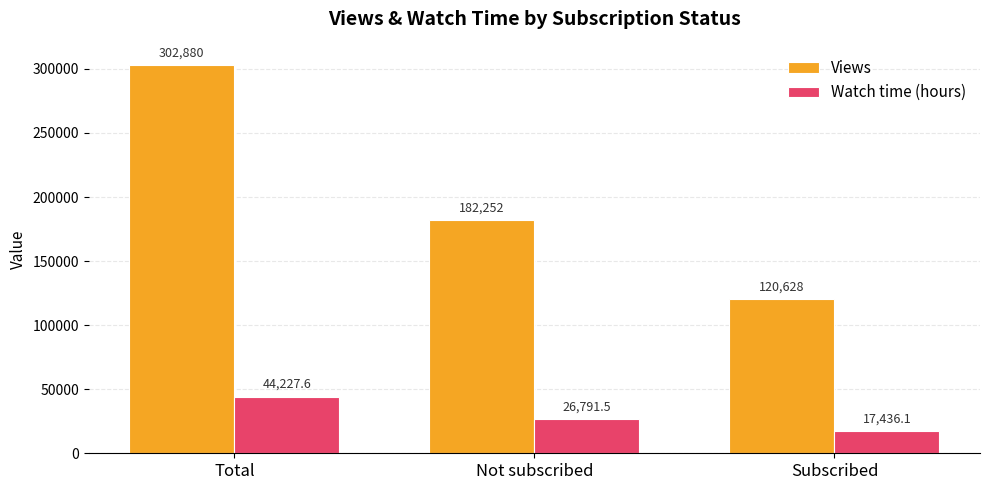

Rank the series by their maximum value, from highest to lowest.

Views, Watch time (hours)